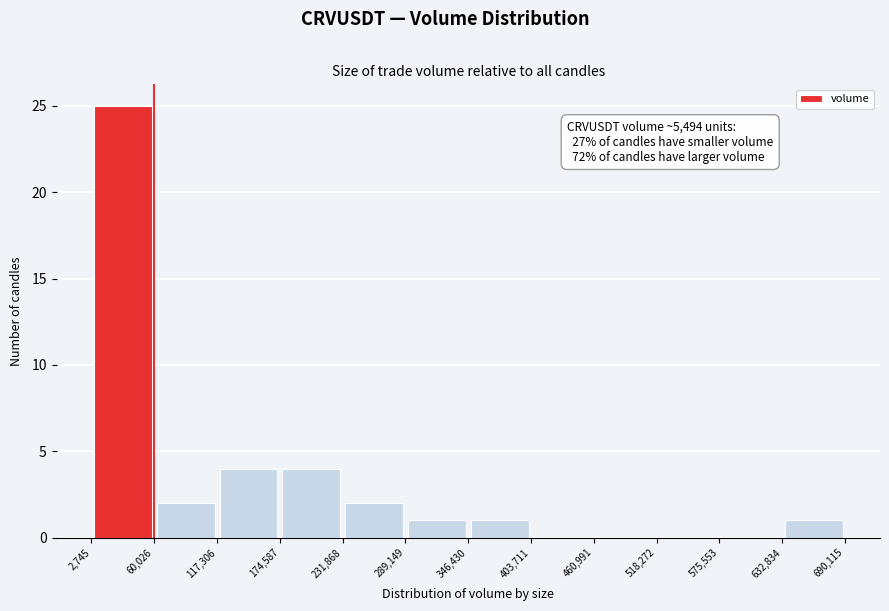

Over which range of the x-axis is the bar tallest?

2,745 to 60,026